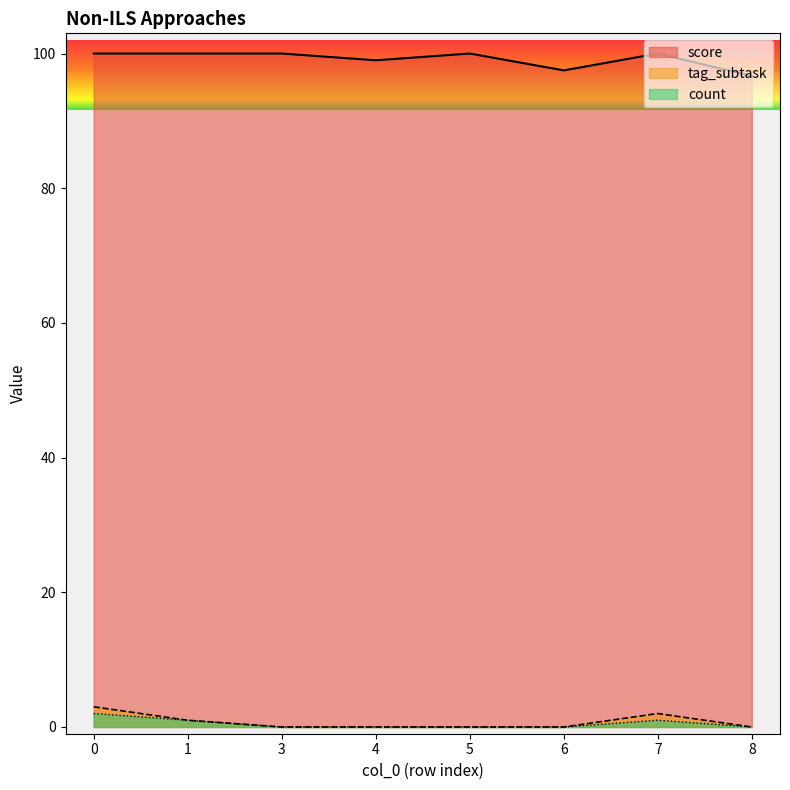

What is the value of the count point at the 2nd from the left?

1.0